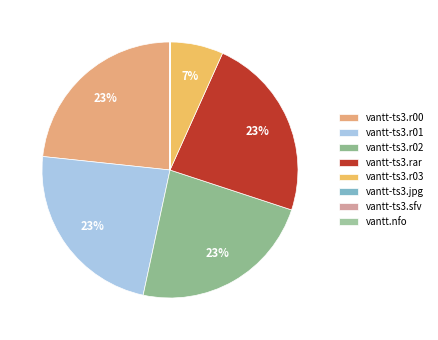

Combined, what portion of the pie is vantt-ts3.jpg and vantt-ts3.rar?

23.3%